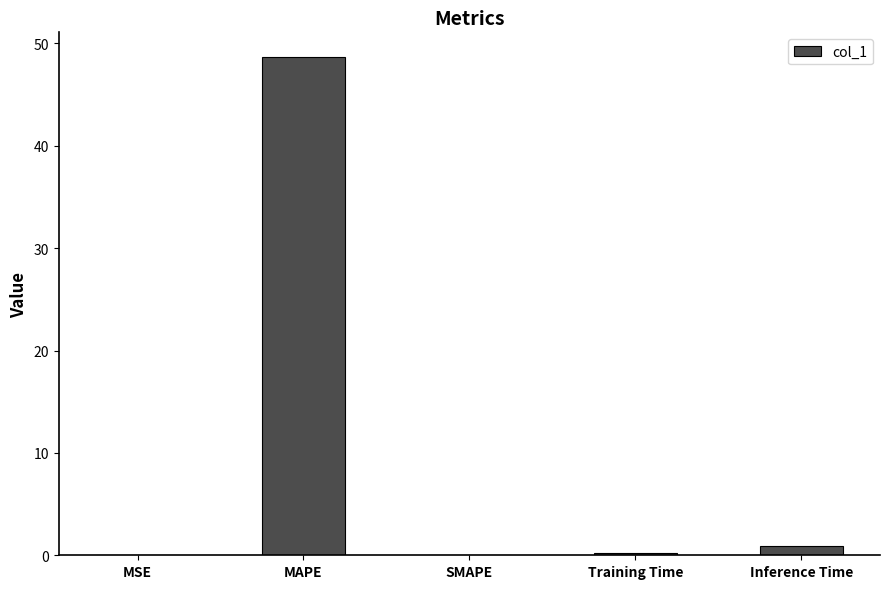

Which has a higher value, MAPE or Training Time?

MAPE